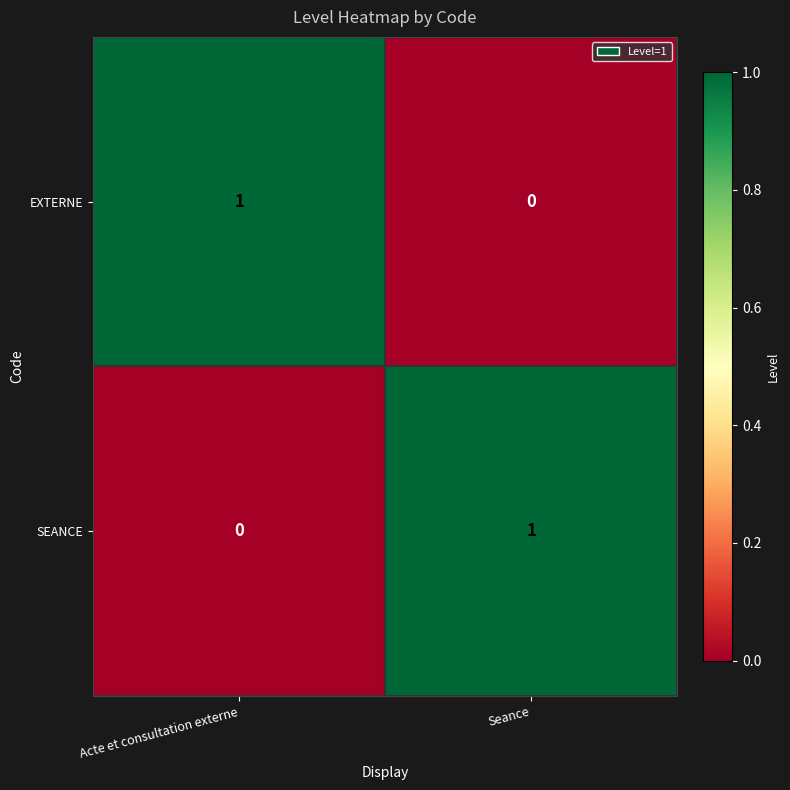

At which label does SEANCE reach its minimum?

Acte et consultation externe